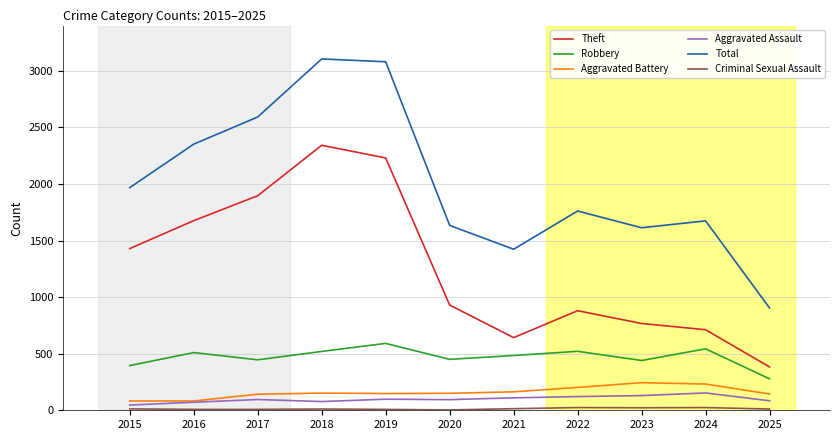

Which series has the largest range (max minus min)?

Total